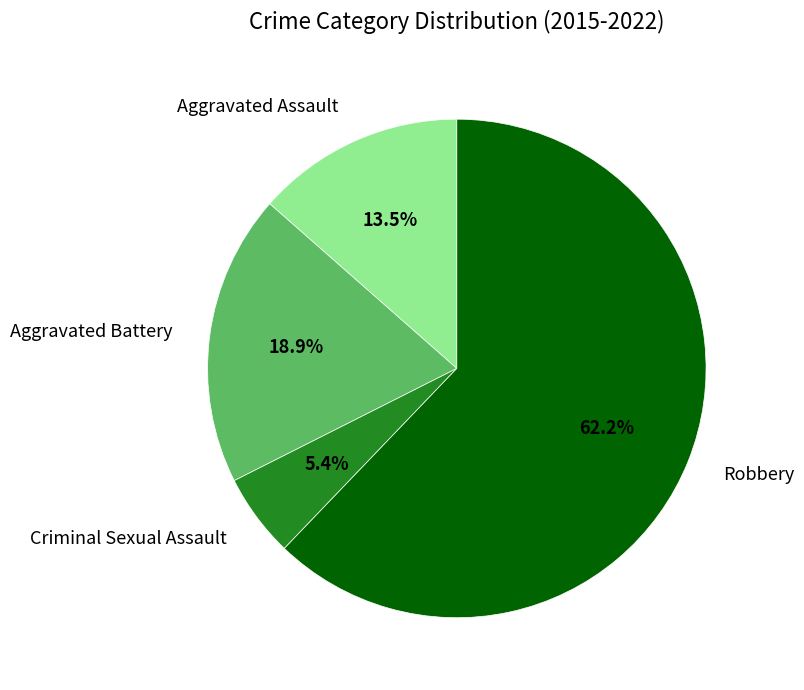

Does Robbery represent more than half of the total?

Yes